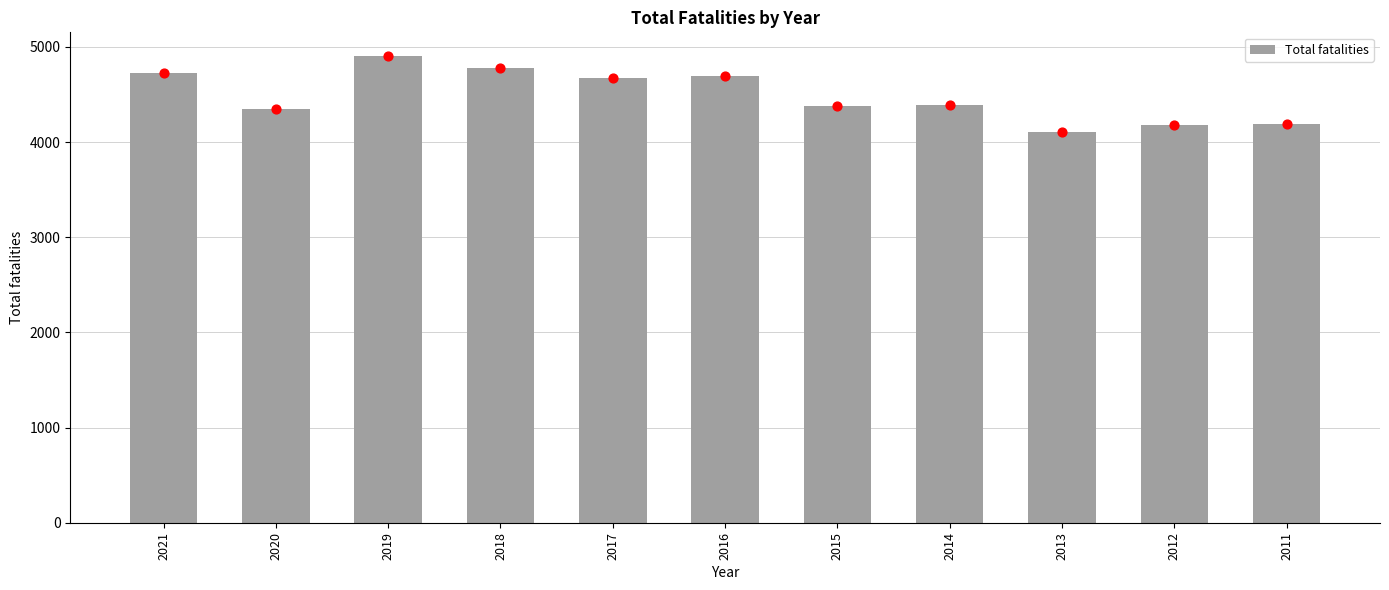

What is the ratio of the value at 2020 to the value at 2016?

0.9